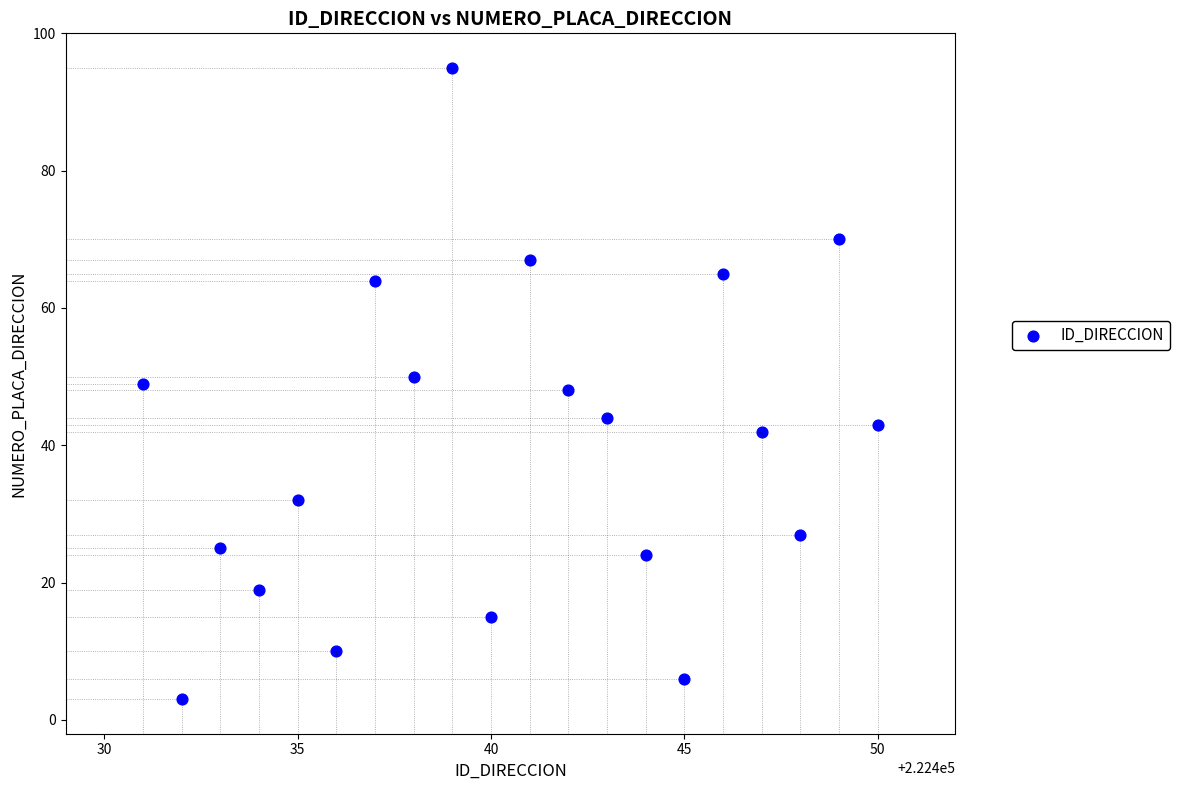

What is the range of Y values (max minus min)?

92